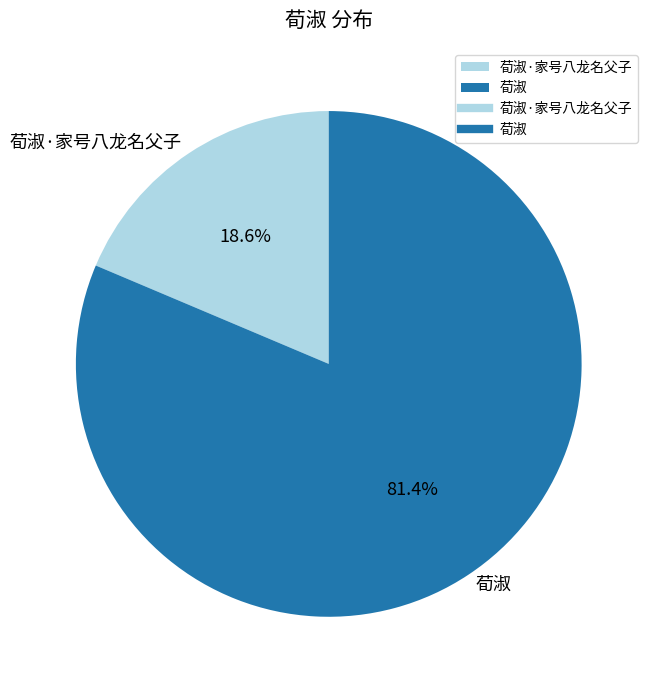

Count the number of slices in the pie.

2